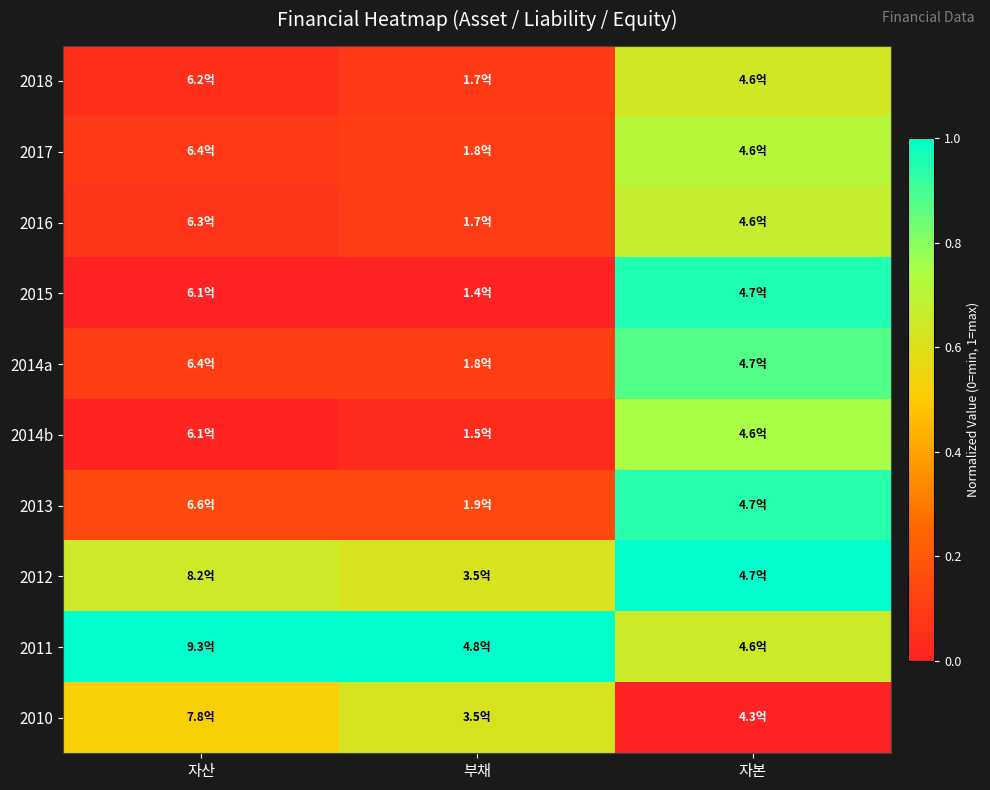

Which label corresponds to the smallest value in the chart?

자산